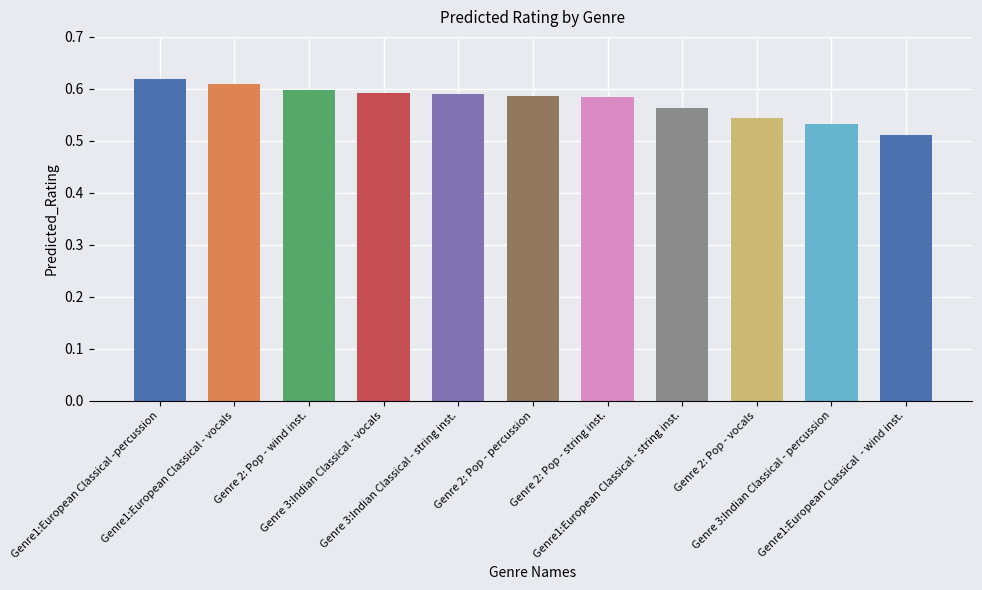

What is the greatest value displayed?

0.6